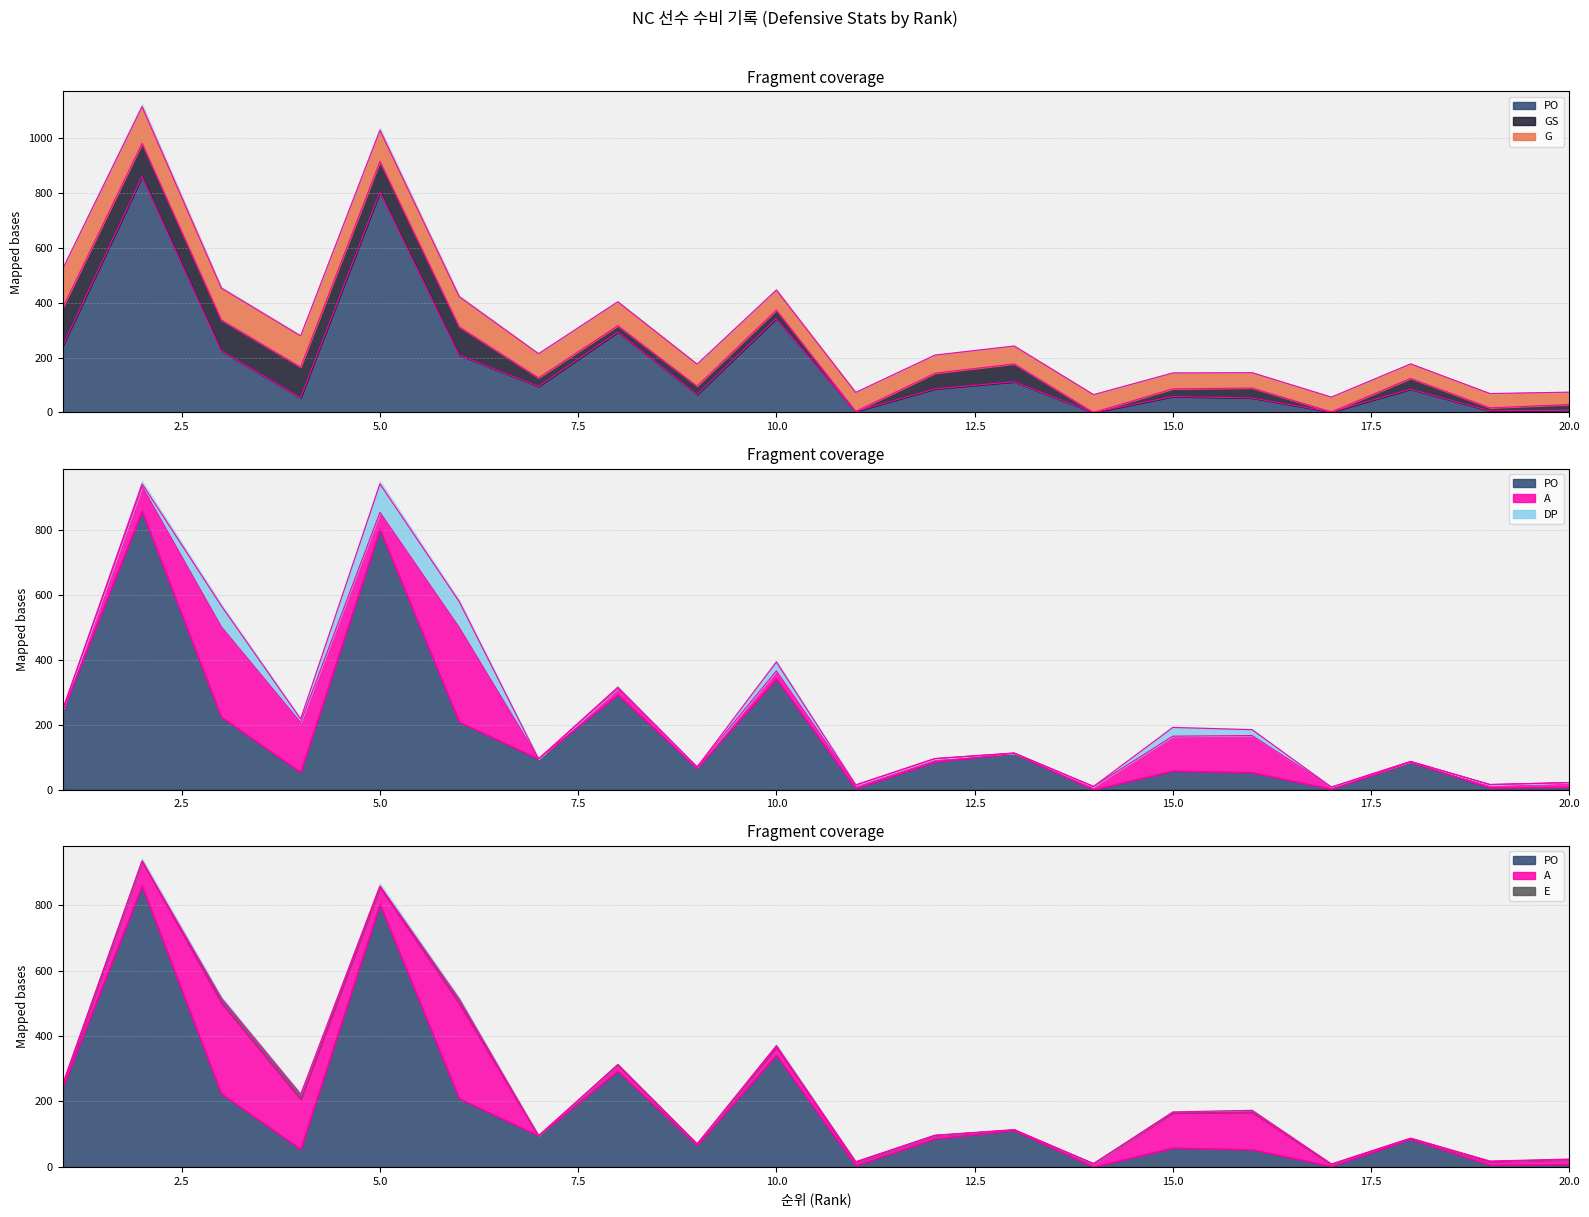

Does the chart have visible grid lines?

Yes